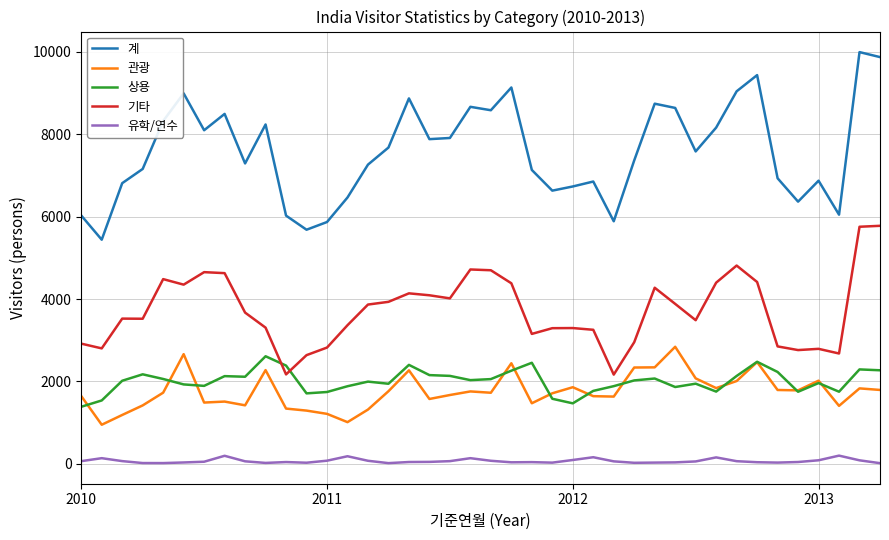

Does the chart display data point markers on the line(s)?

No